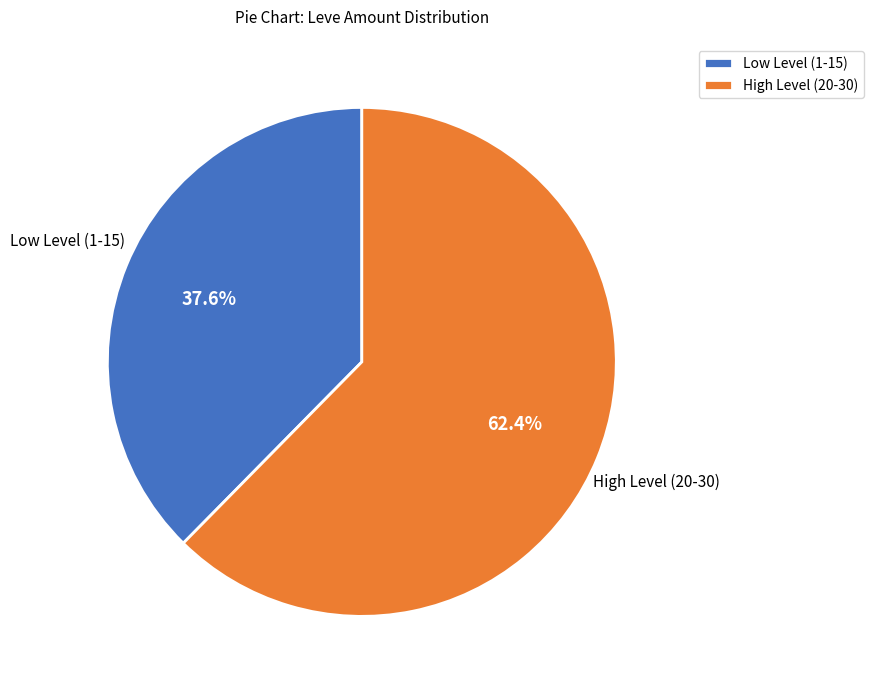

Approximately how many times larger is the value at High Level (20-30) compared to Low Level (1-15)?

1.7